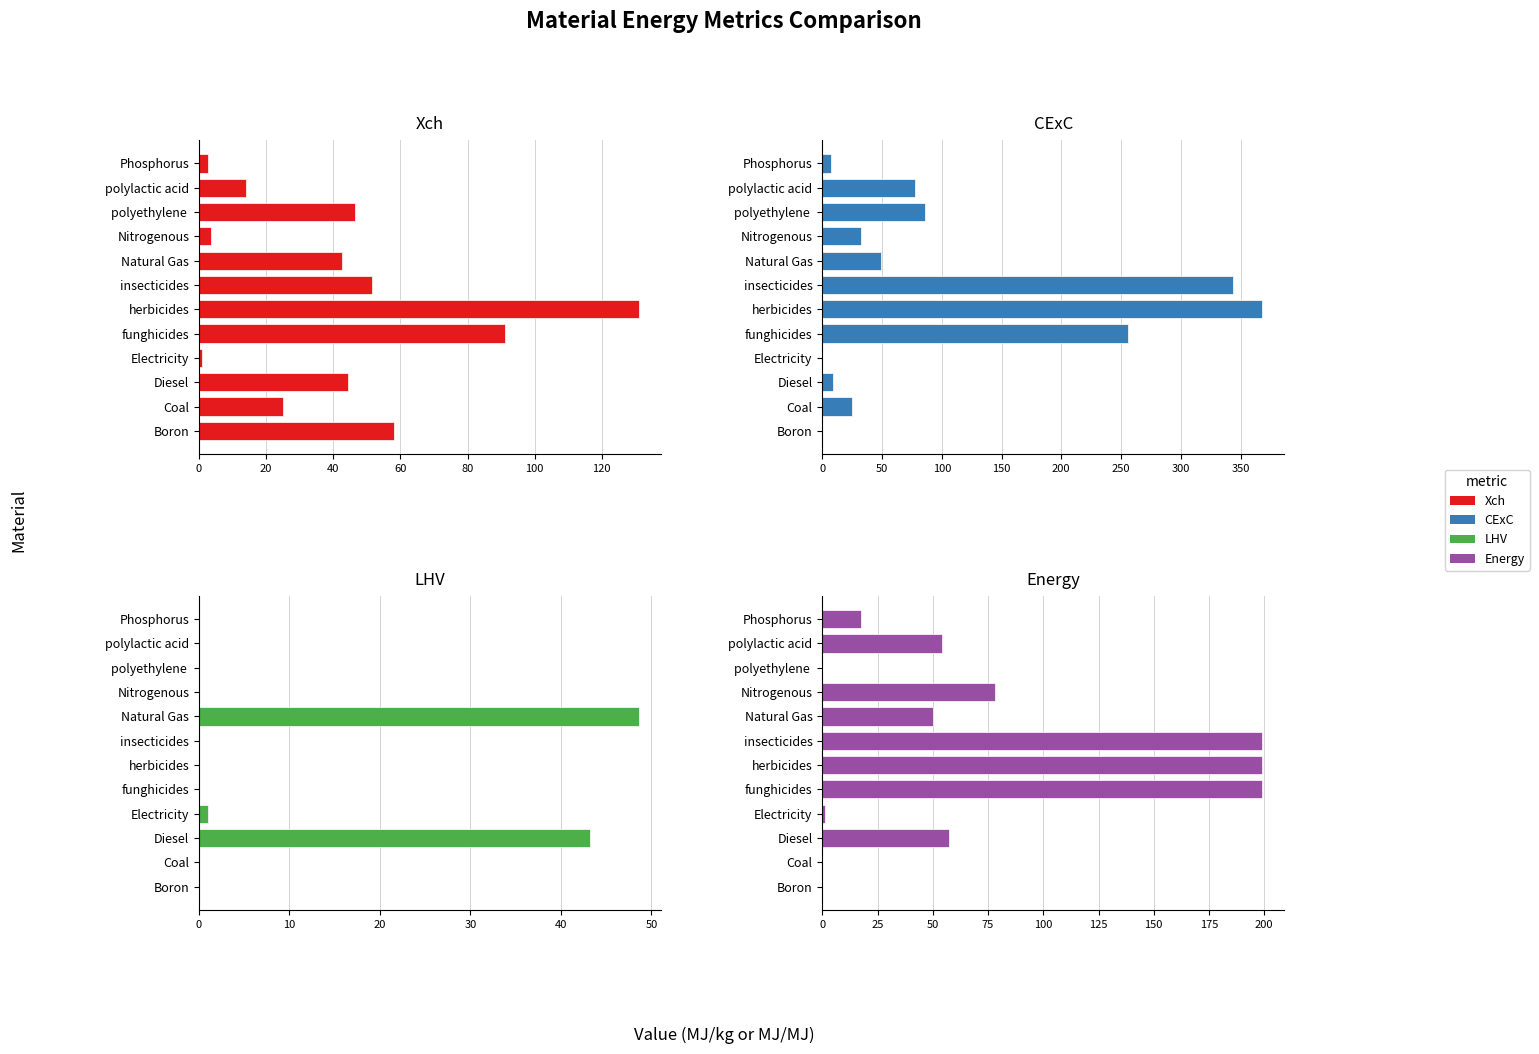

List the series in order of their peak value, lowest first.

LHV, Xch, Energy, CExC